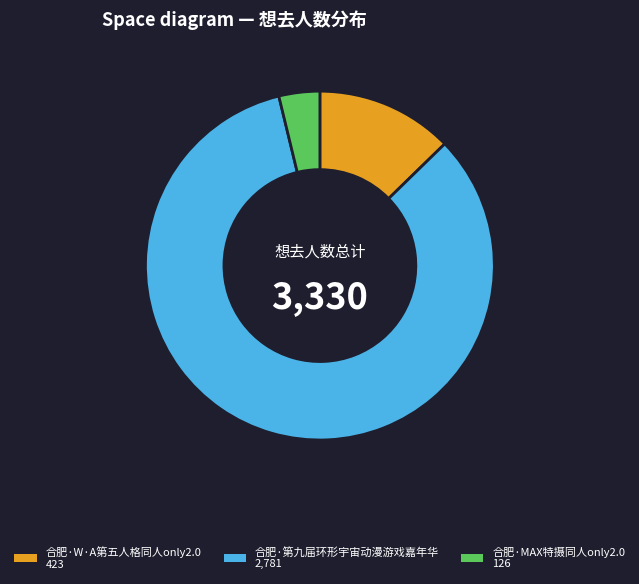

What is the smallest slice in the pie chart?

合肥·MAX特摄同人only2.0